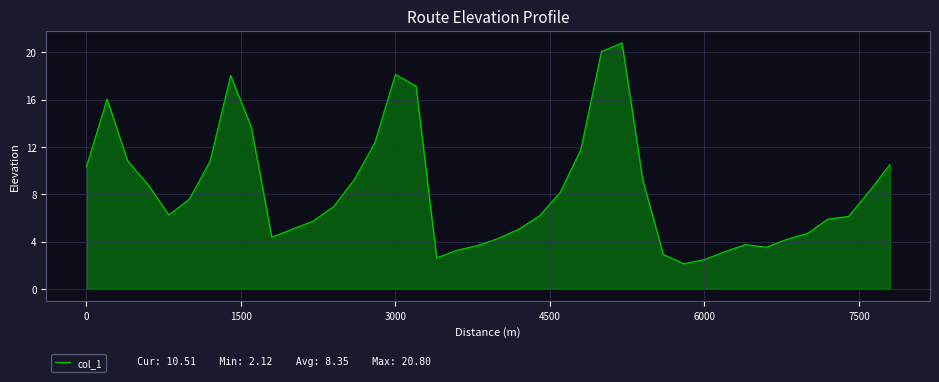

What is the difference between the maximum and minimum values?

18.7